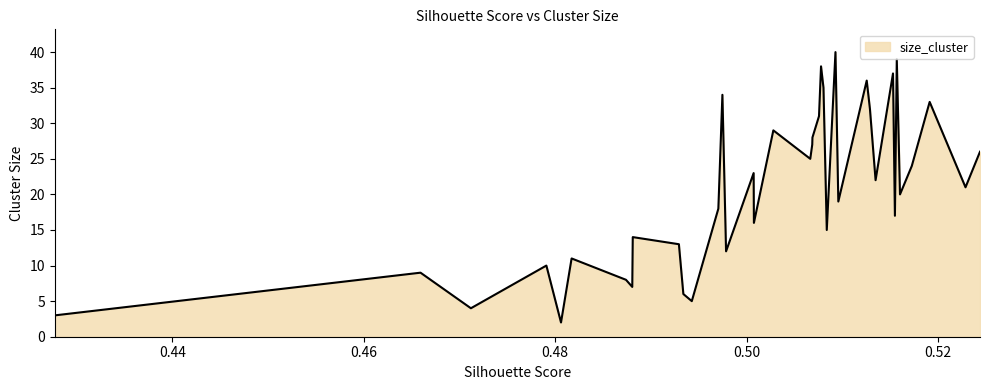

True or false: there are more than 1 points higher than both neighbors.

True